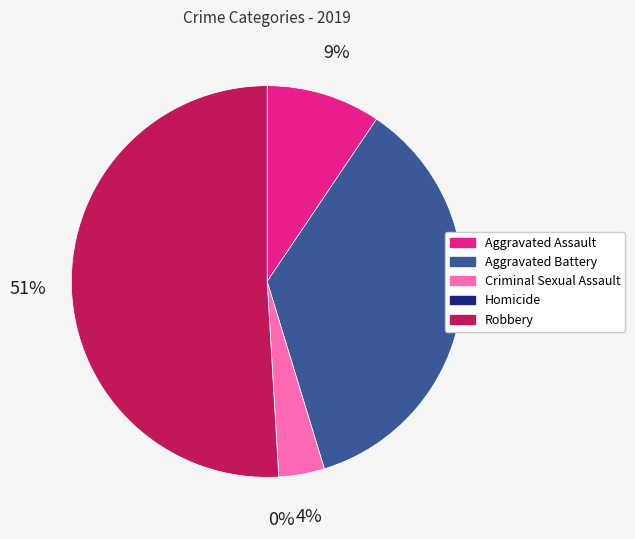

Which slice is the largest?

Robbery